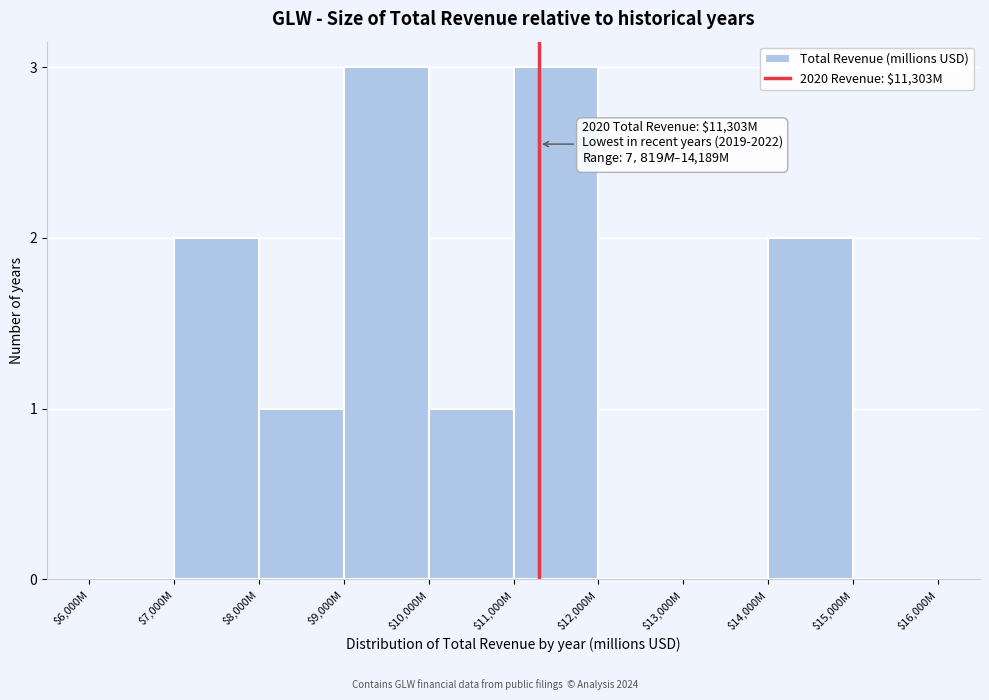

What is the sum of all values?

12